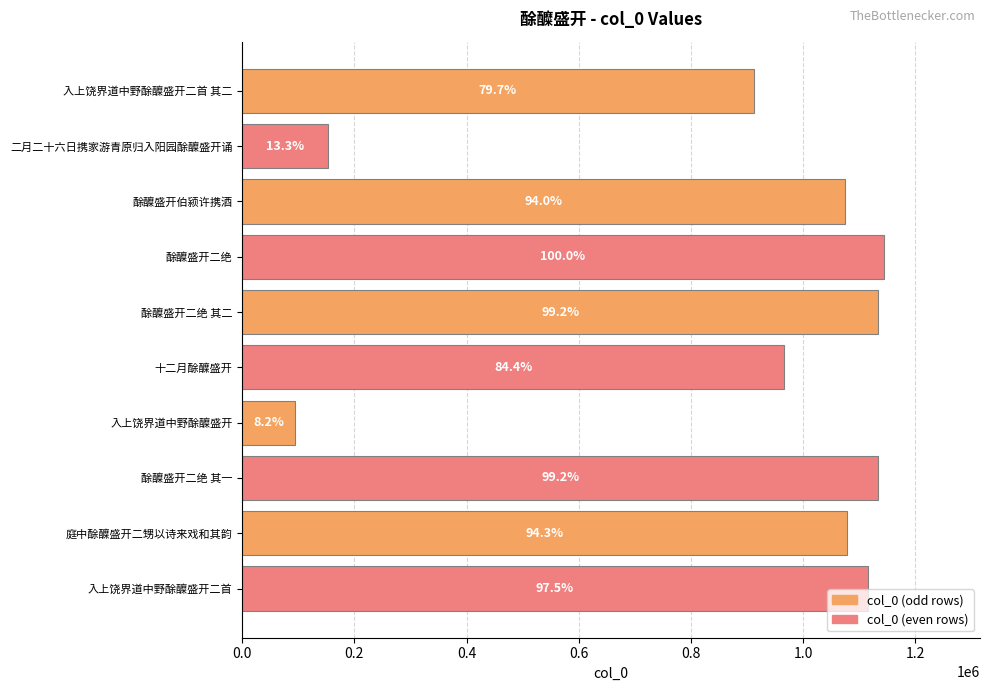

What is the sum of all values?

8805520